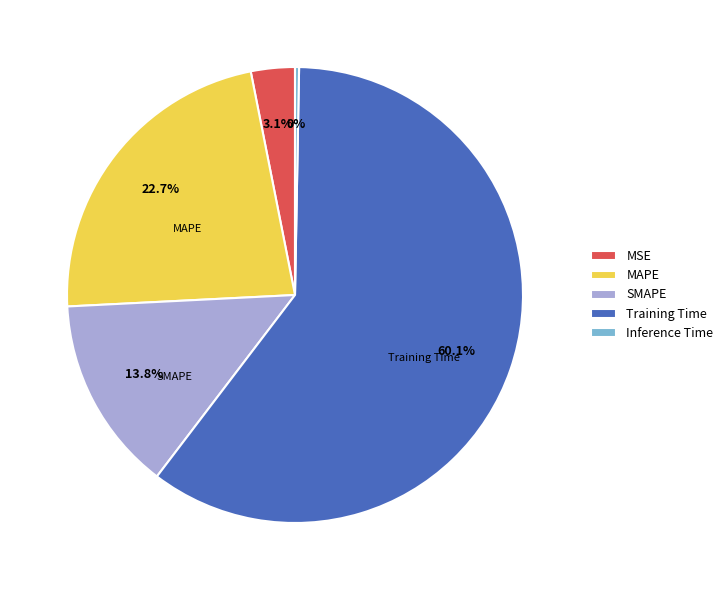

To the nearest percent, what is the difference between the largest and smallest slice percentages?

60%